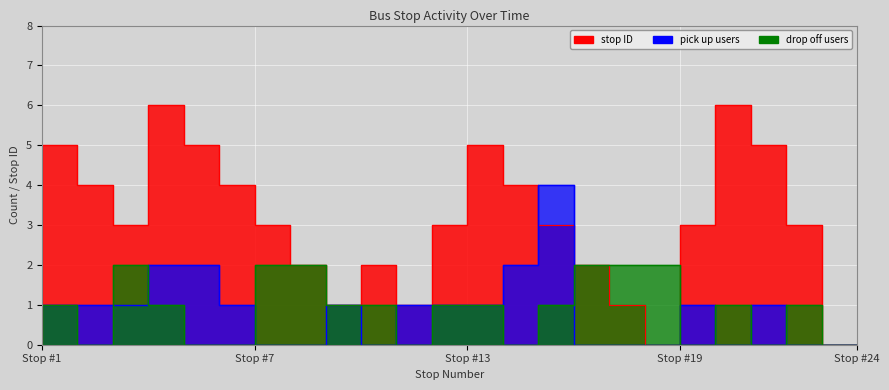

Count the number of categories in the chart.

24